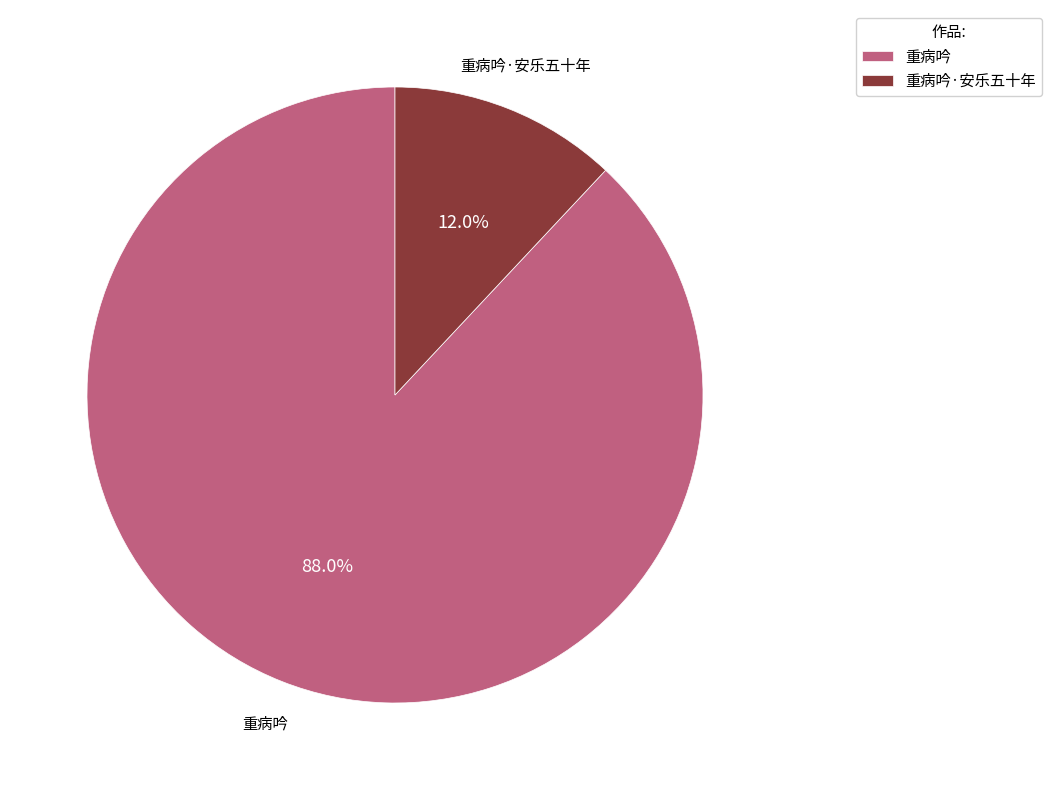

Which slice is the largest?

重病吟